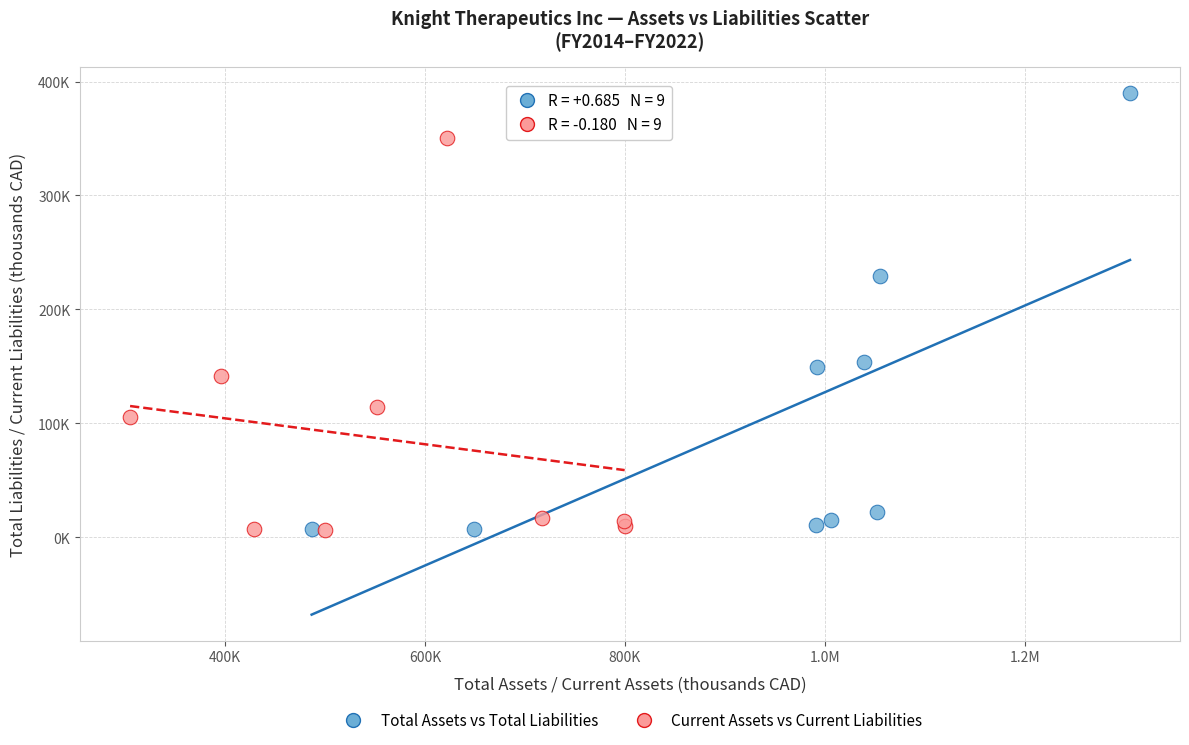

Which series has the largest Y range (max minus min)?

Total Assets vs Total Liabilities